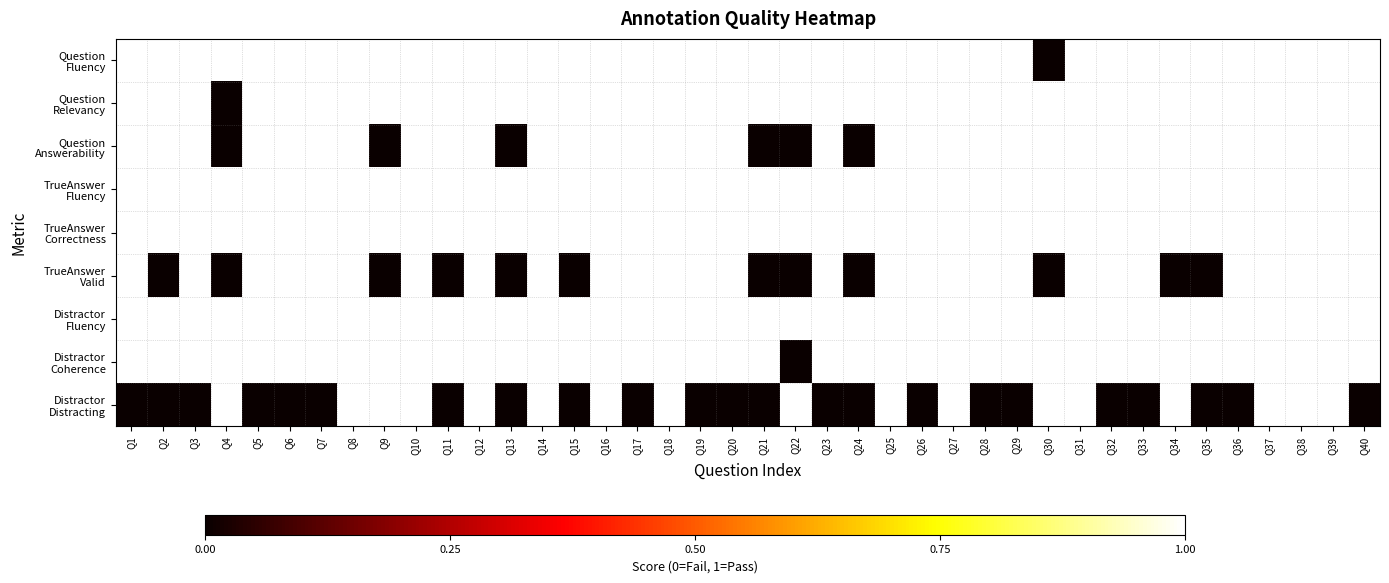

At which label does Distractor Distracting reach its minimum?

Q1